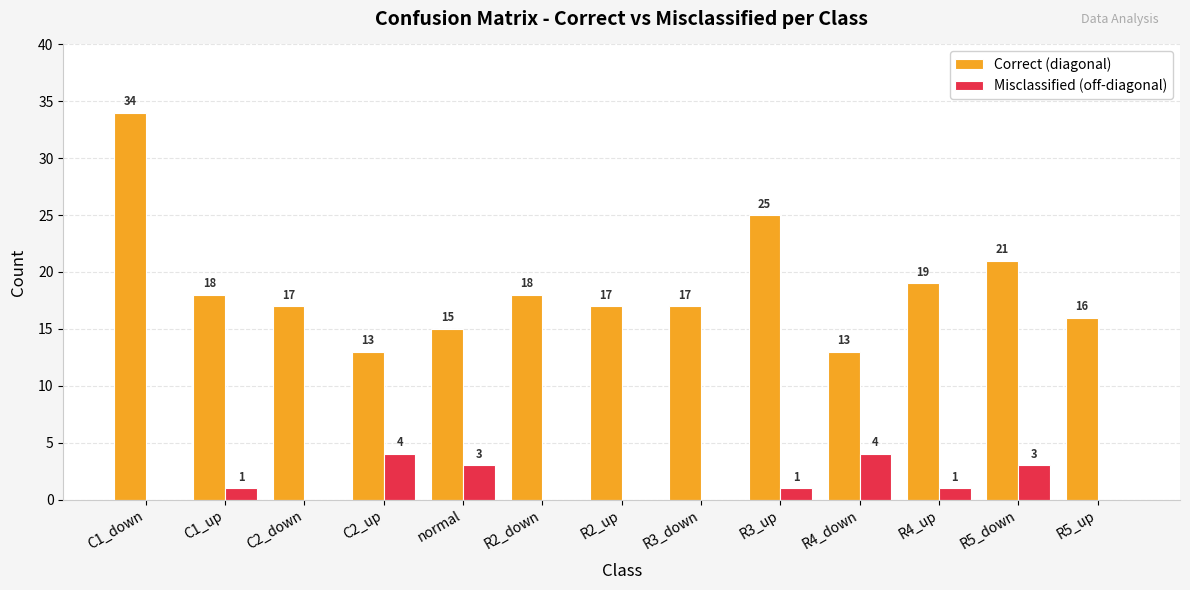

Which series changed the most between R3_up and R4_down?

Correct (diagonal)